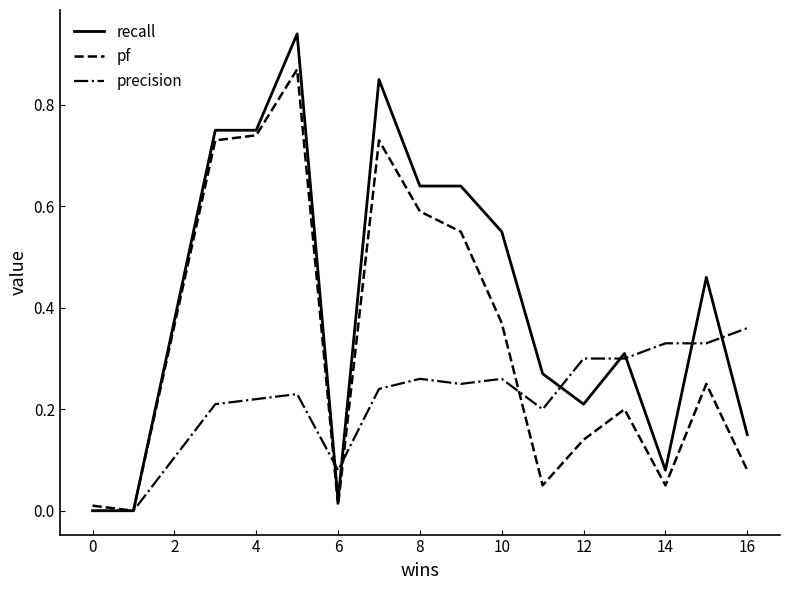

How many data points does each series have?

17